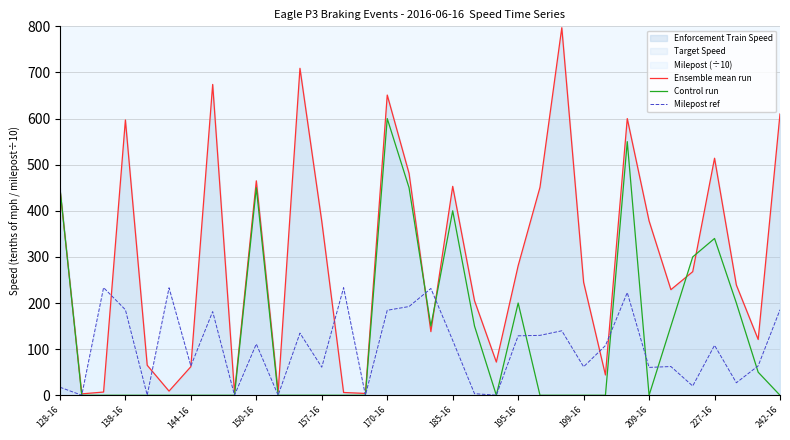

At which category is the sum across all series the highest?

170-16